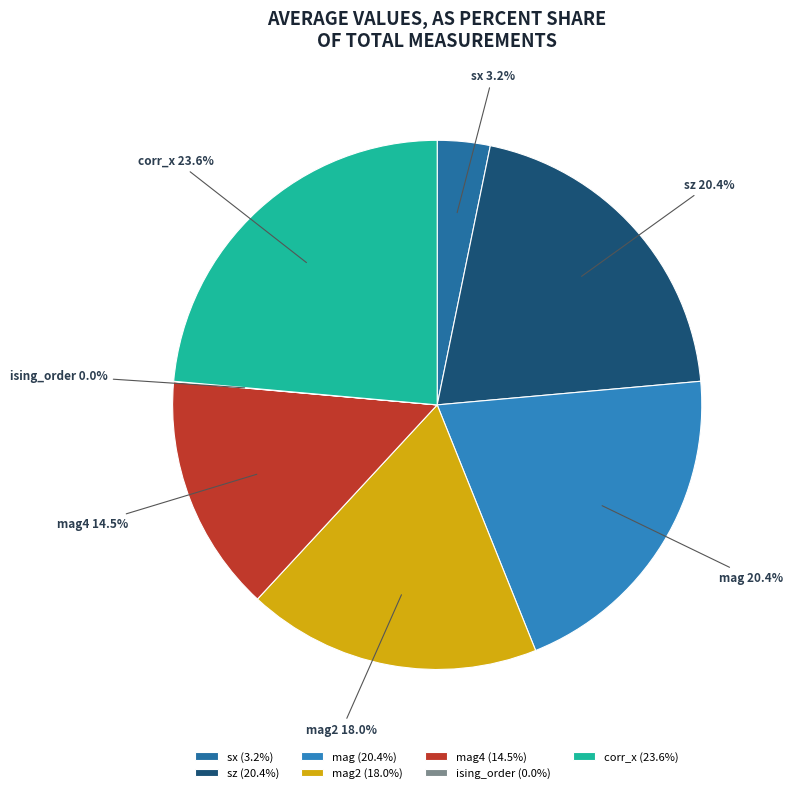

To the nearest percent, what percentage of the pie is sz?

20%